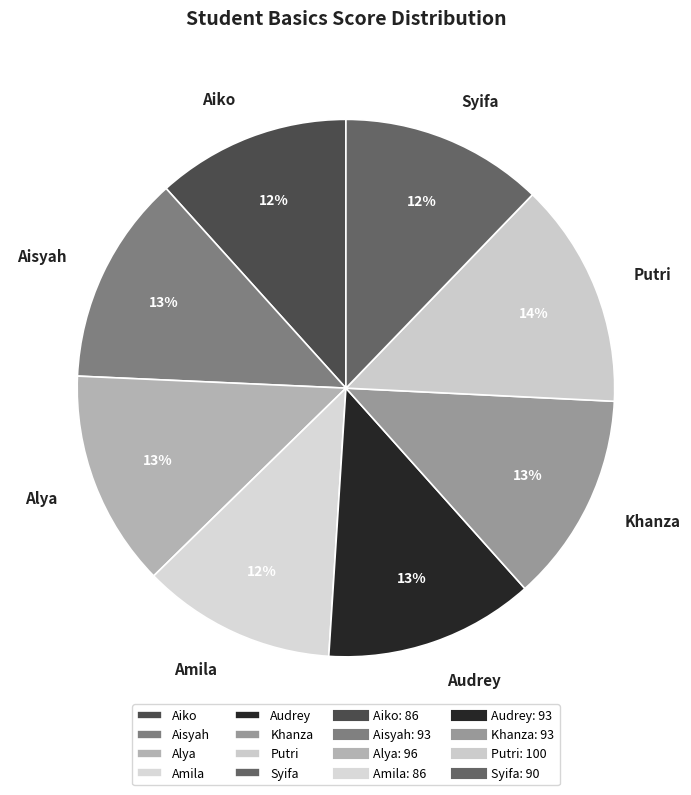

Which category has the biggest portion of the pie?

Putri